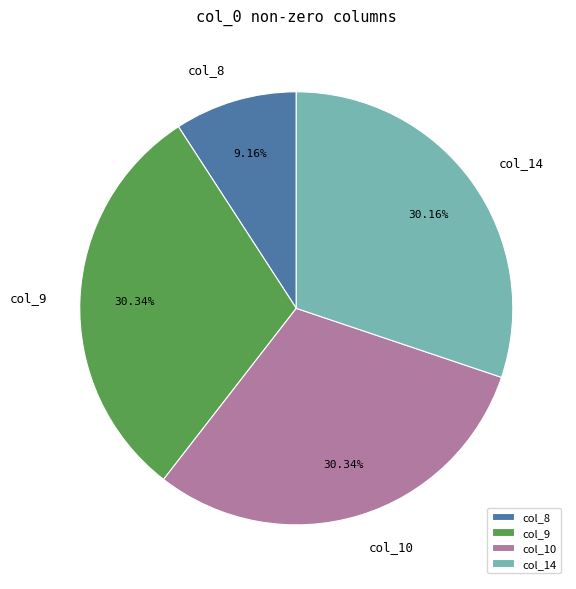

True or false: col_8 accounts for 1% of the total.

False